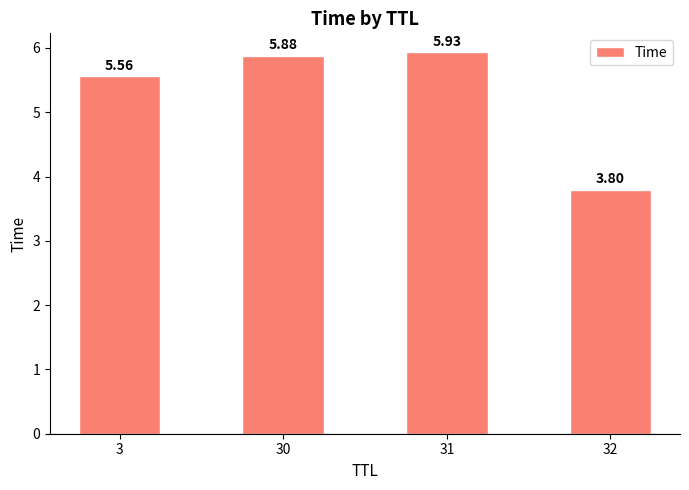

At which label does the data first exceed 5?

3